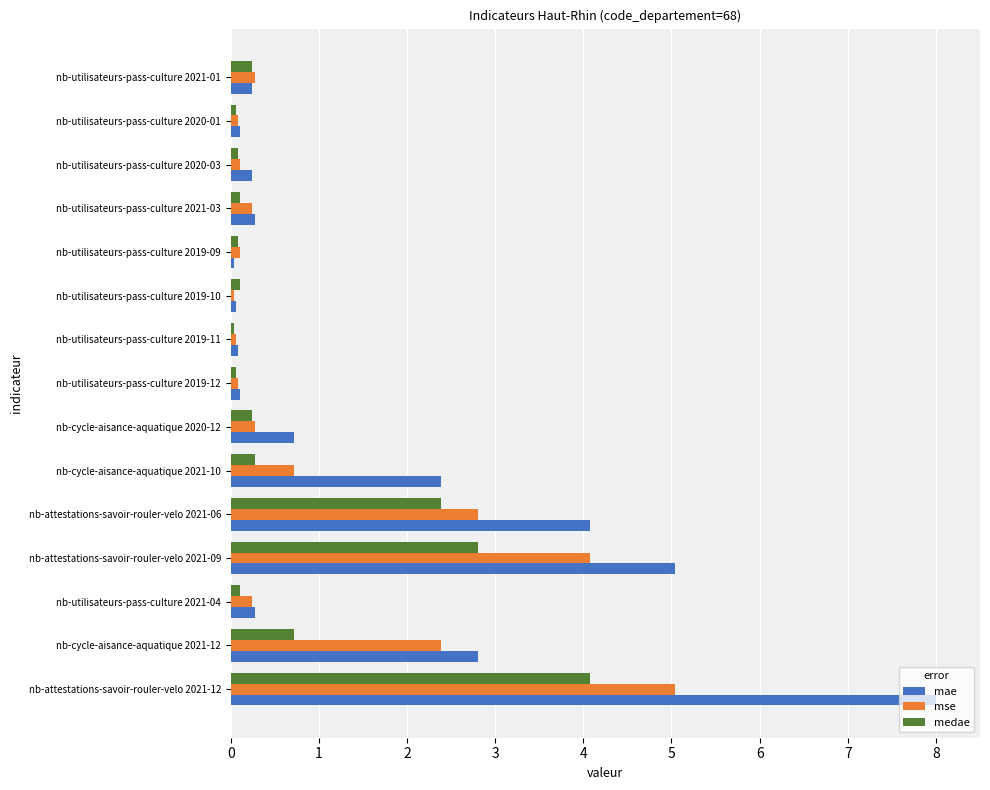

At which label is medae closest to 2?

nb-attestations-savoir-rouler-velo 2021-06